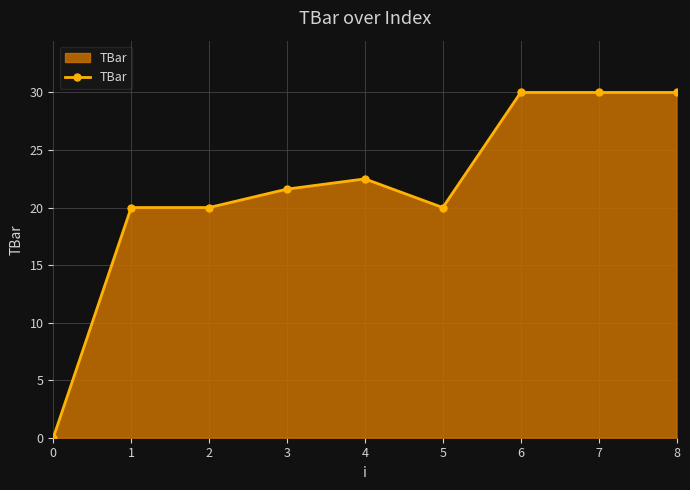

True or false: the data has more than 0 interior local peaks.

True